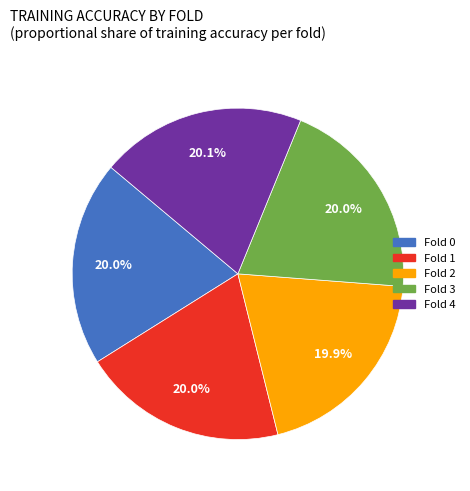

Is Fold 3 the majority of the pie?

No